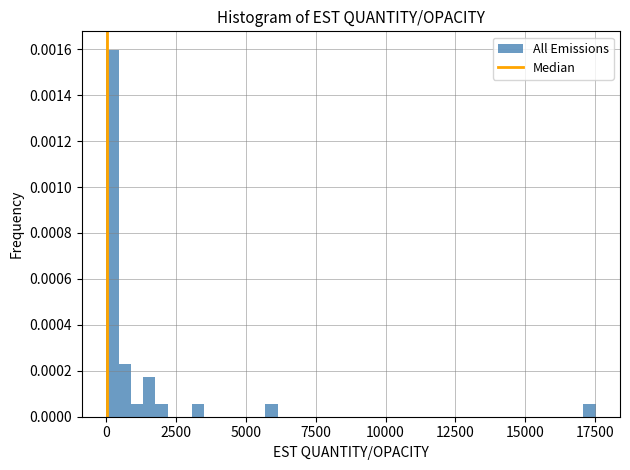

Around what value on the x-axis is the tallest bar? Give the approximate position of its centre, as read against the axis.

0